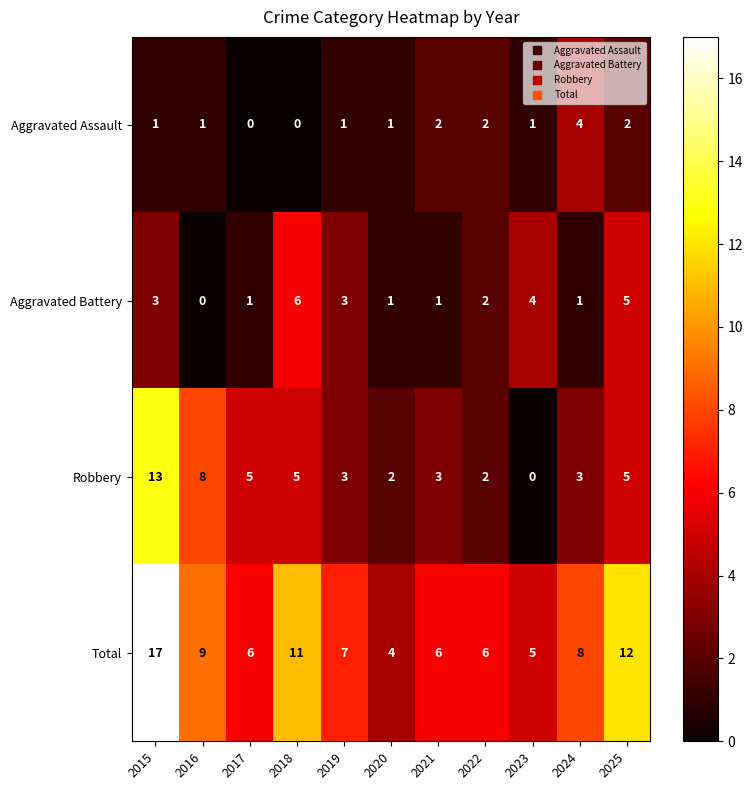

What is the maximum value shown in the chart?

17